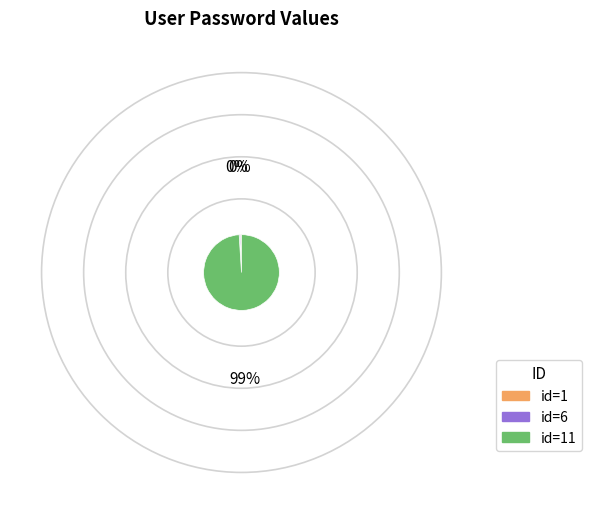

Is there any slice that represents more than half of the pie?

Yes